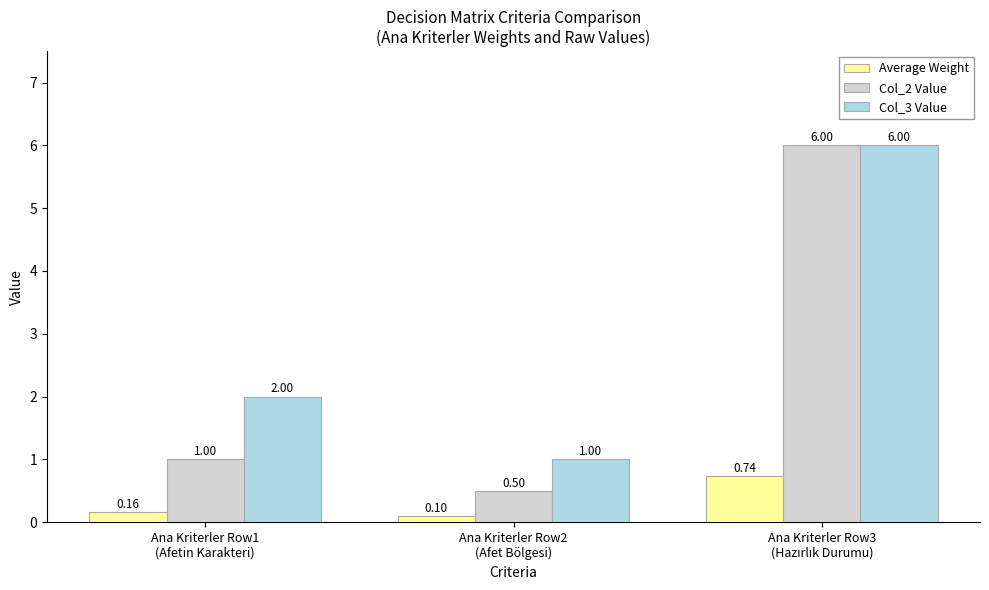

What is the average value of the Col_3 Value series?

3.0